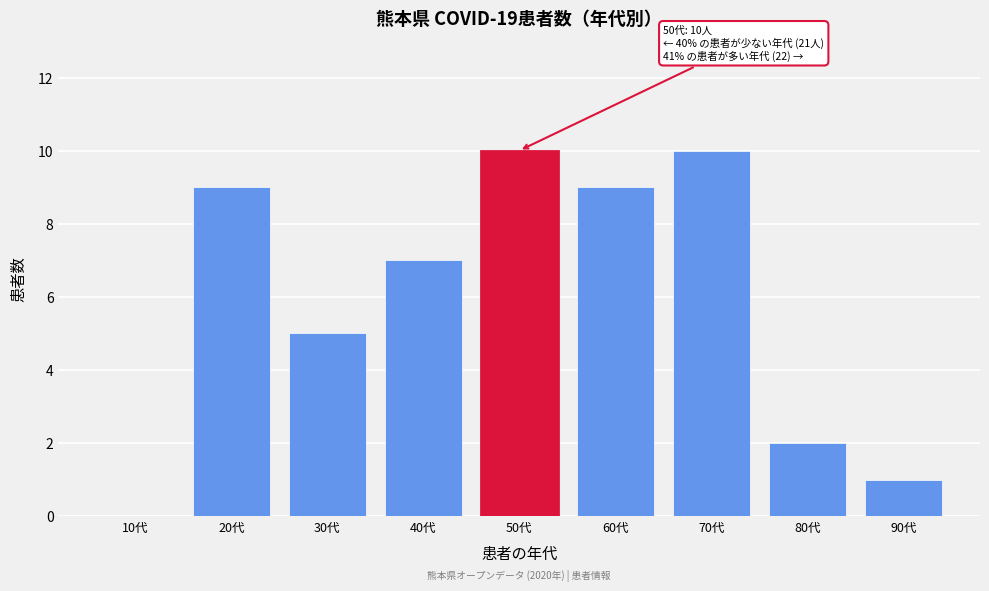

Reading left to right, what are all the values shown in this chart?

10代=0	20代=9	30代=5	40代=7	50代=10	60代=9	70代=10	80代=2	90代=1